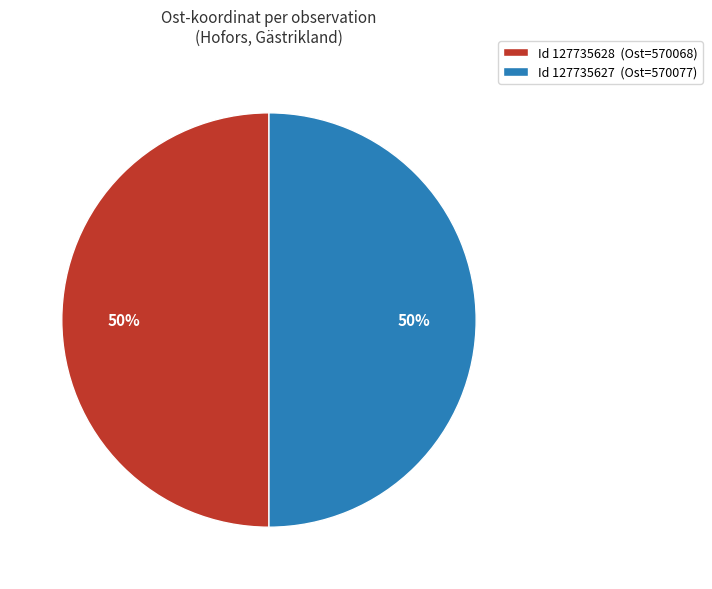

True or false: Id 127735628 (Ost=570068) accounts for 43% of the total.

False